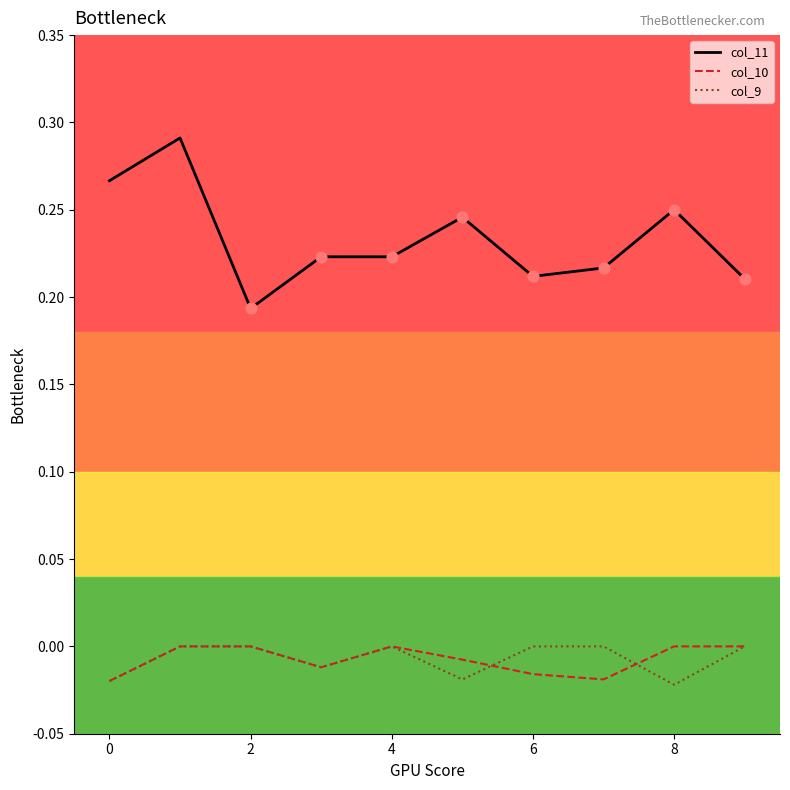

Which series has the largest total across all categories?

col_11